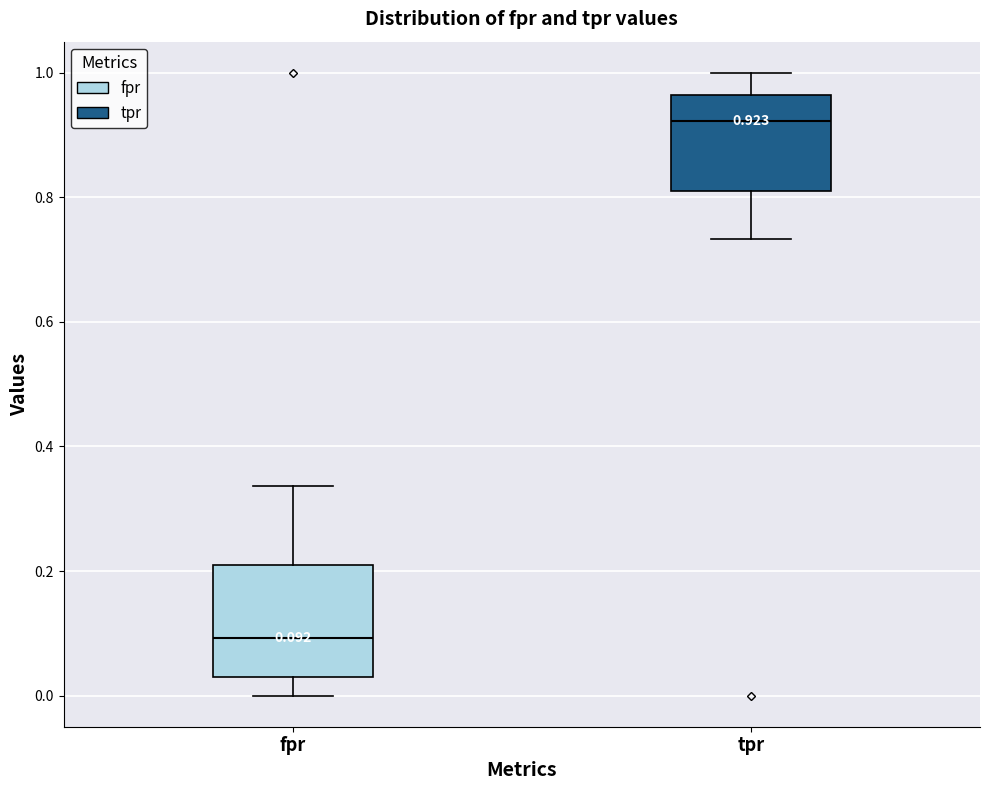

Which box has the lowest median line?

fpr